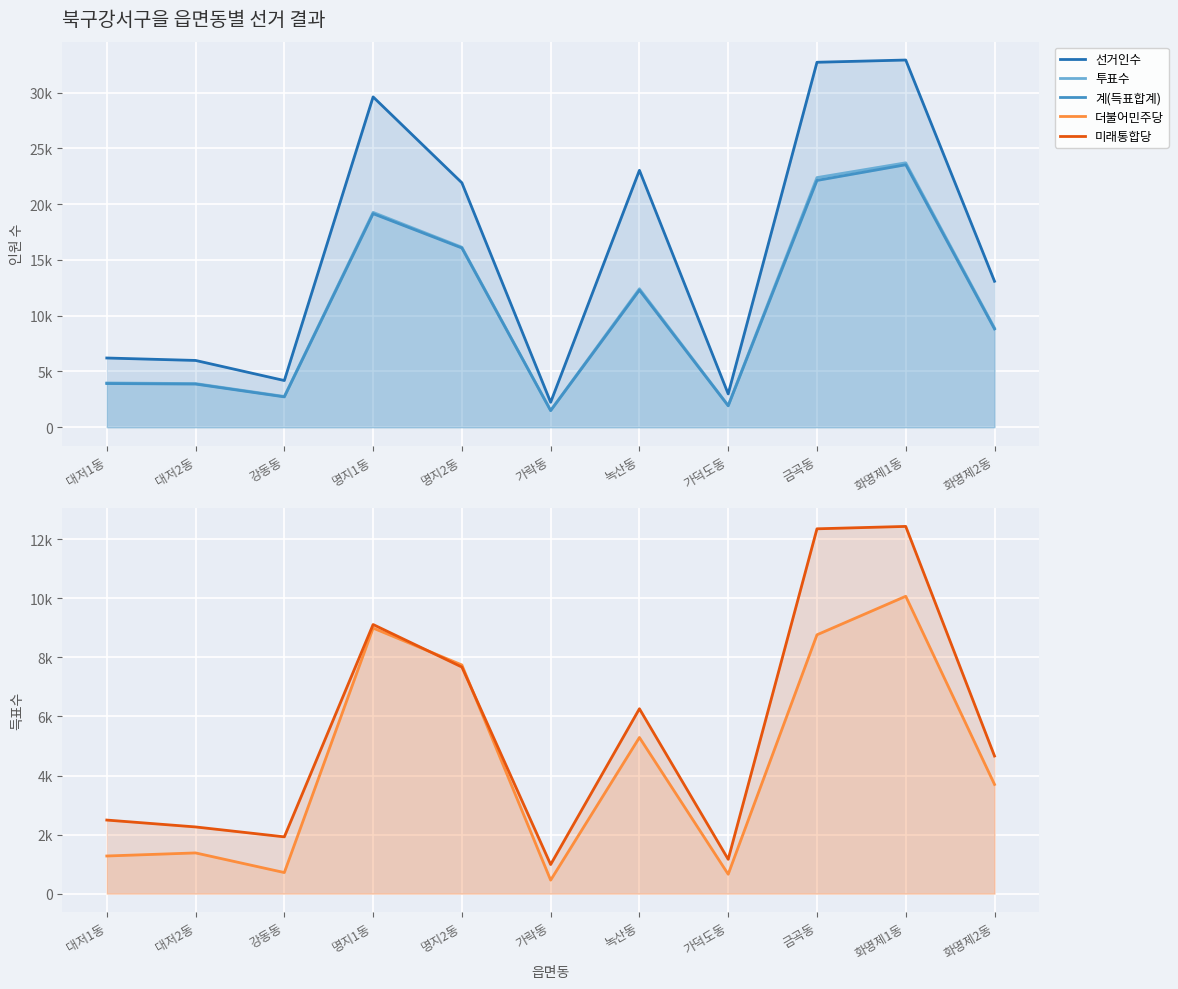

What is the lowest value of the 투표수 series?

1508